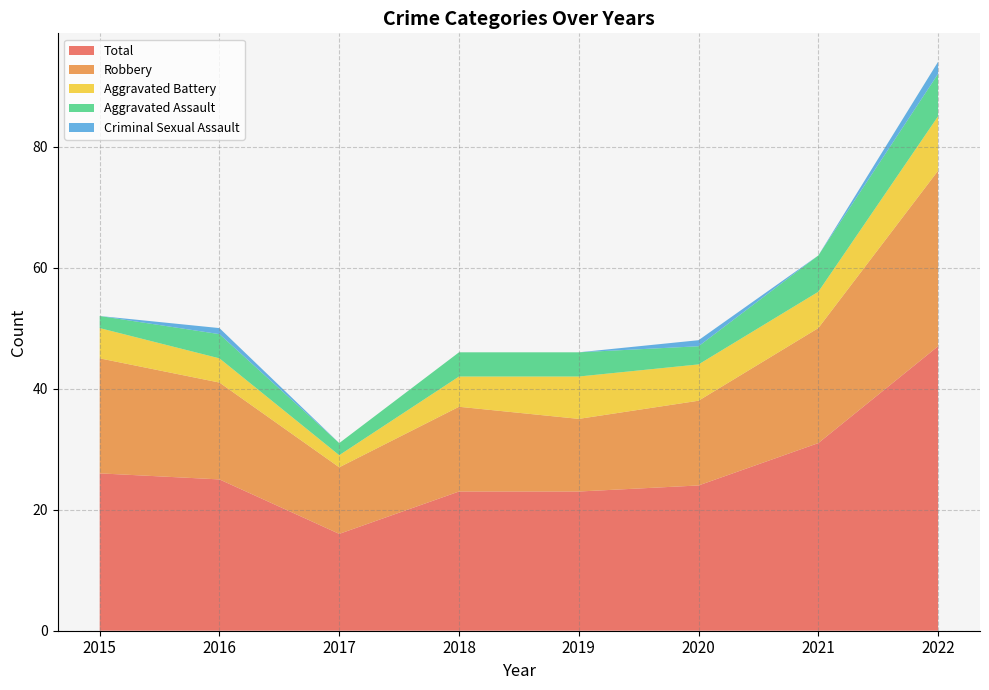

Reading left to right, extract all data points from this chart.

Aggravated Assault: 2015=2	2016=4	2017=2	2018=4	2019=4	2020=3	2021=6	2022=7
Aggravated Battery: 2015=5	2016=4	2017=2	2018=5	2019=7	2020=6	2021=6	2022=9
Criminal Sexual Assault: 2015=0	2016=1	2017=0	2018=0	2019=0	2020=1	2021=0	2022=2
Robbery: 2015=19	2016=16	2017=11	2018=14	2019=12	2020=14	2021=19	2022=29
Total: 2015=26	2016=25	2017=16	2018=23	2019=23	2020=24	2021=31	2022=47